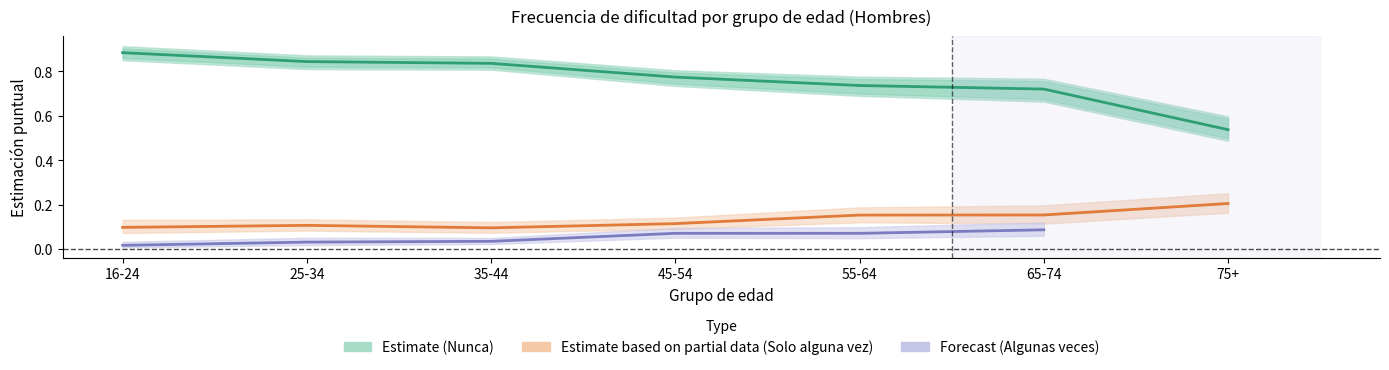

What is the maximum value for Solo alguna vez (Partial)?

0.2